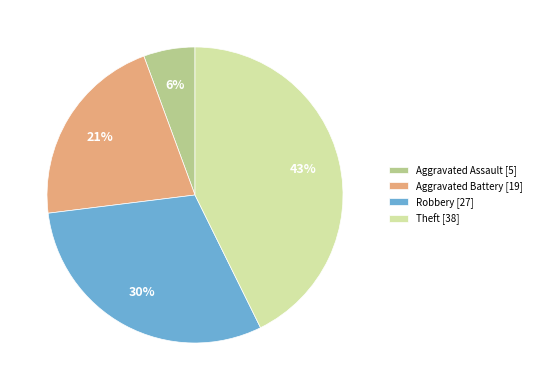

Which slice is the largest?

Theft